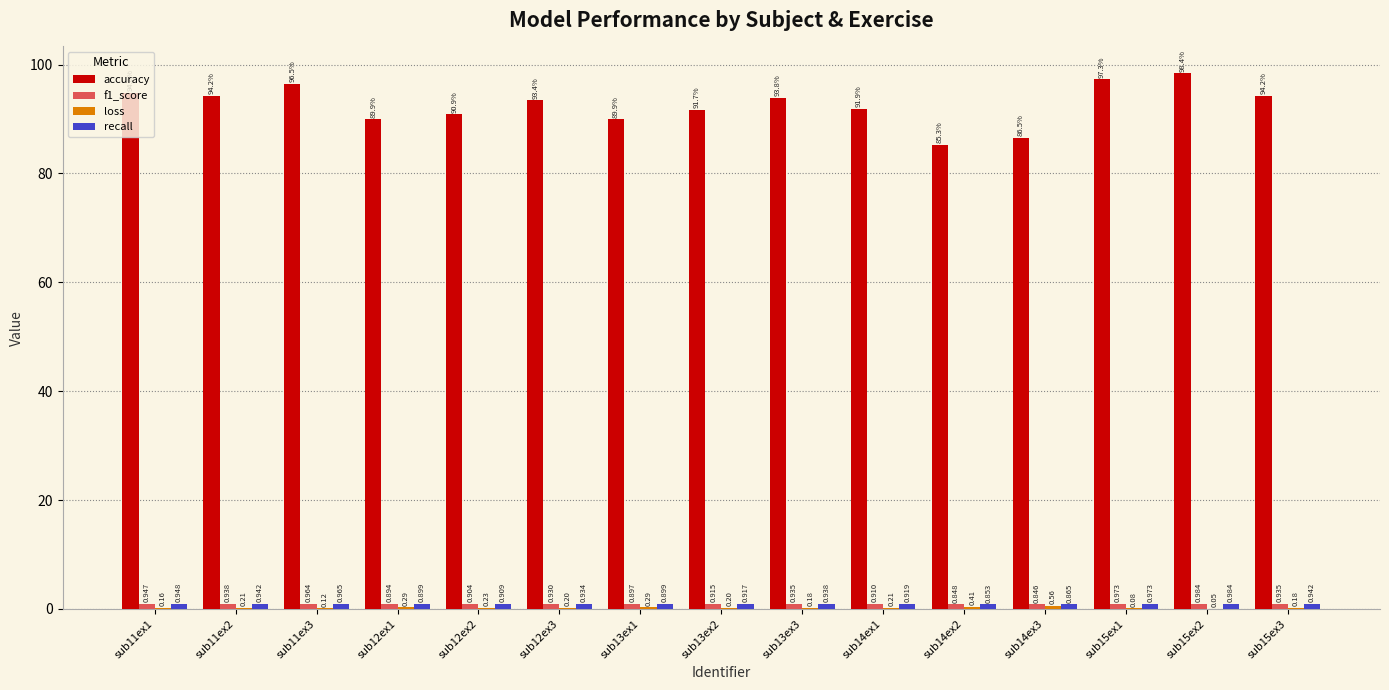

Between sub12ex3 and sub13ex1, which series saw the biggest shift?

accuracy